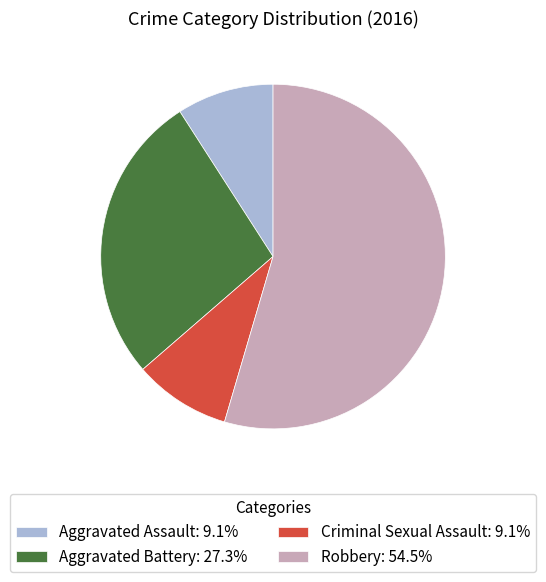

How many slices are in this pie chart?

4